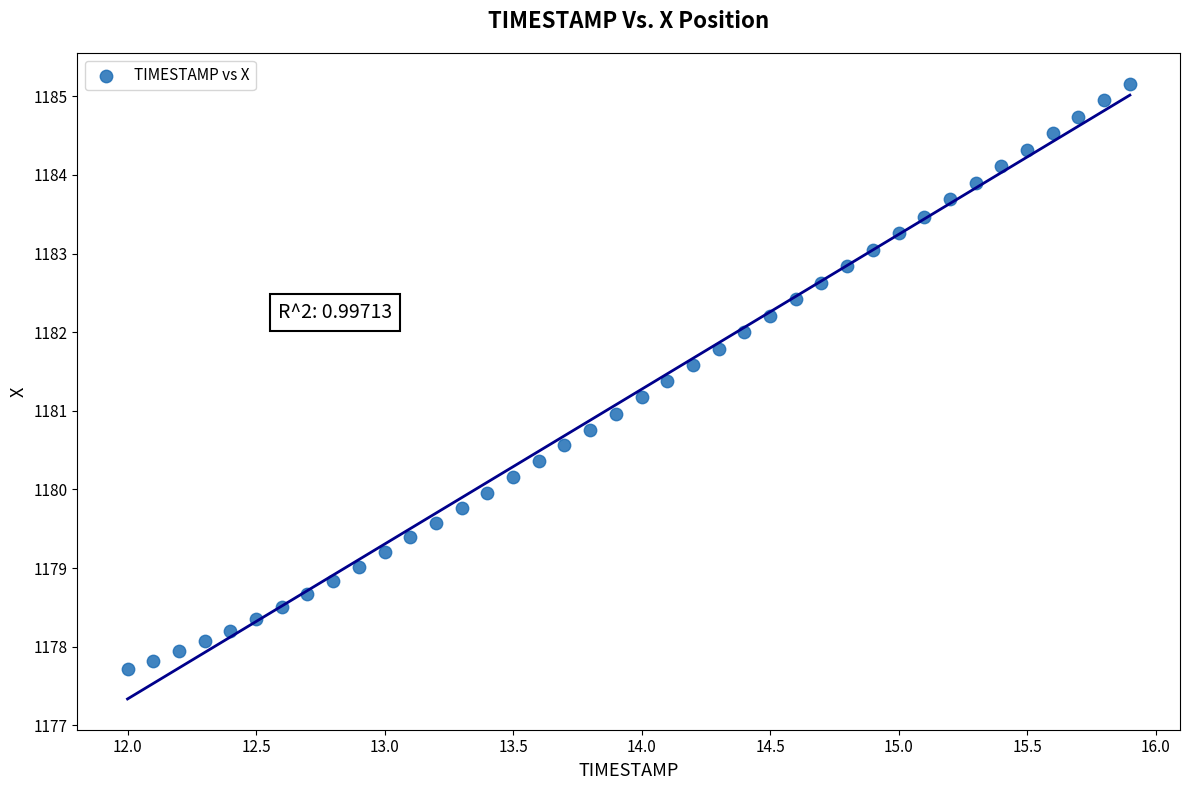

What is the range of X values (max minus min)?

3.9